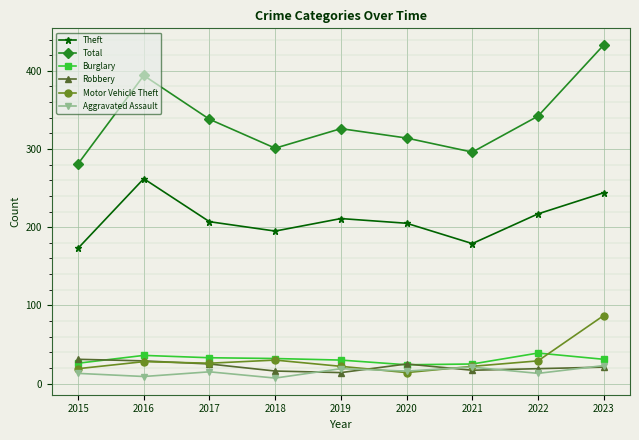

True or false: Total and Aggravated Assault intersect in this chart.

False